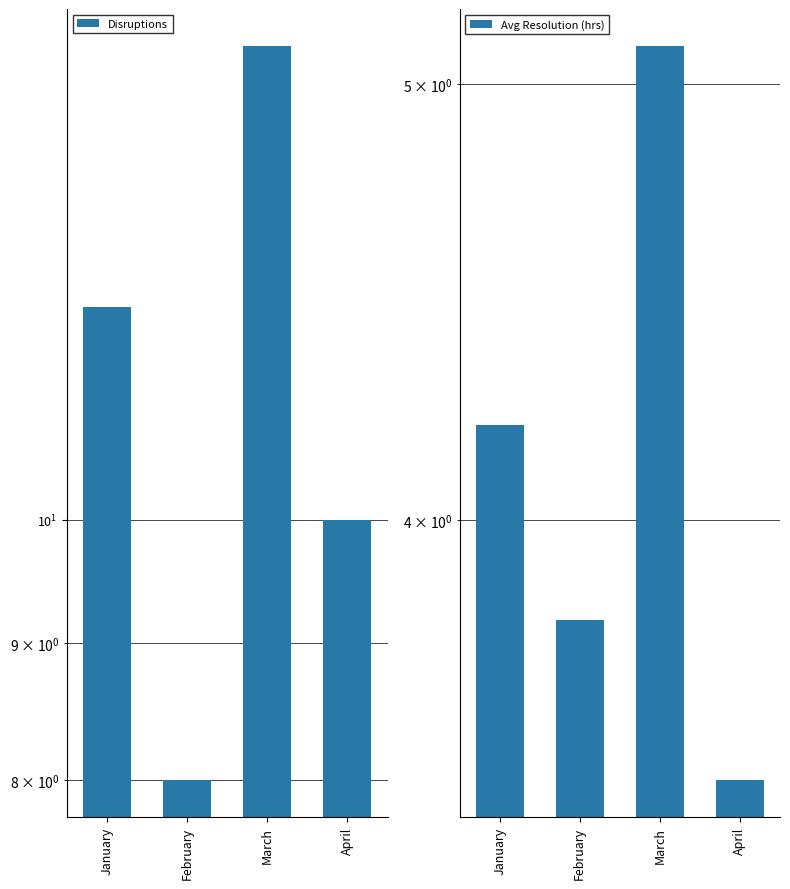

What is the value of the Disruptions bar at the 3rd from the left?

15.0